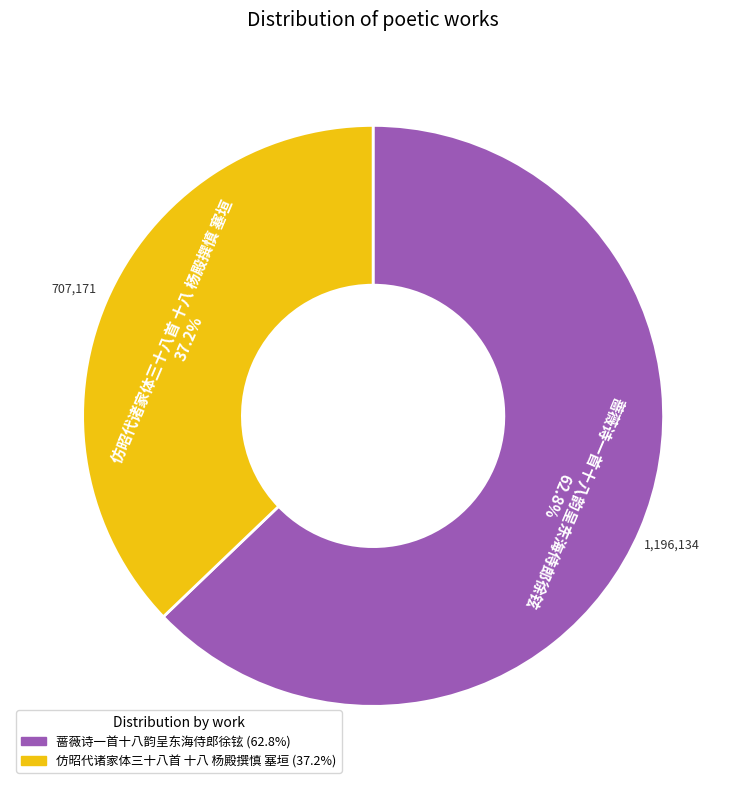

Which category has the smallest portion of the pie?

仿昭代诸家体三十八首 十八 杨殿撰慎 塞垣